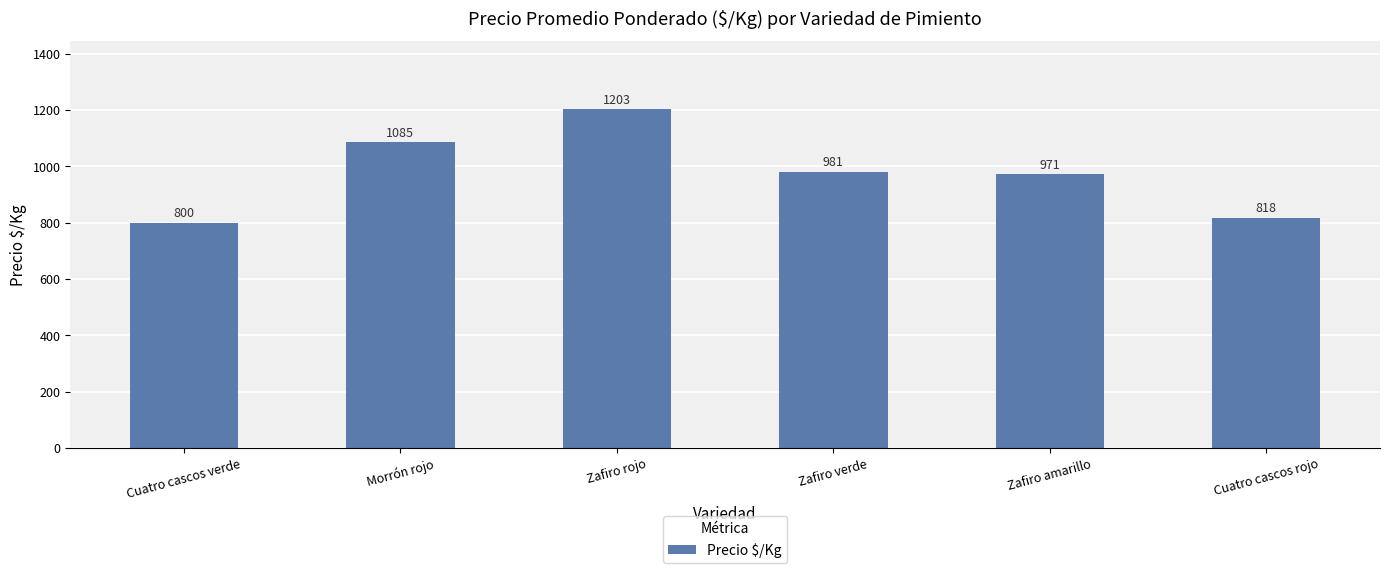

Which has a higher value, Morrón rojo or Zafiro amarillo?

Morrón rojo